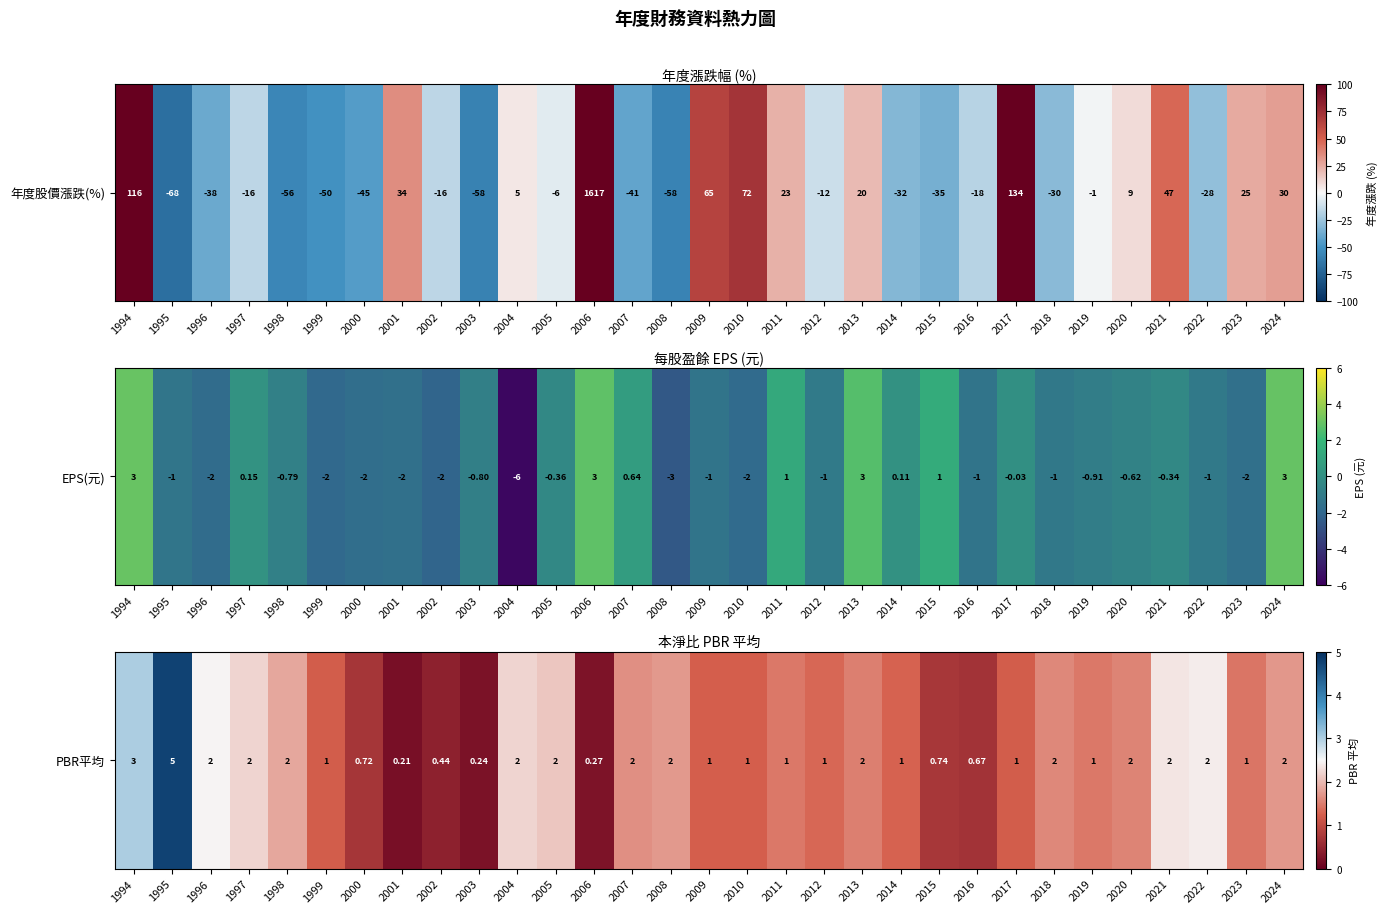

Rank the categories by value from lowest to highest.

2001, 2003, 2006, 2002, 2016, 2000, 2015, 1999, 2017, 2009, 2010, 2014, 2012, 2023, 2011, 2019, 2013, 2020, 2018, 2007, 2024, 2008, 1998, 2005, 1997, 2004, 2021, 2022, 1996, 1994, 1995